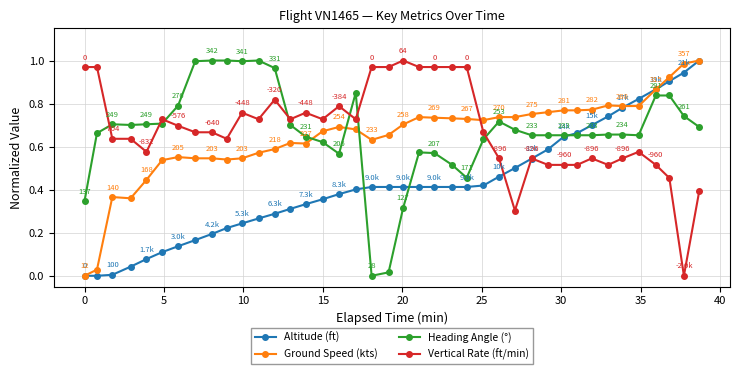

What are all the series names shown in the legend?

Altitude (ft), Ground Speed (kts), Heading Angle (°), Vertical Rate (ft/min)